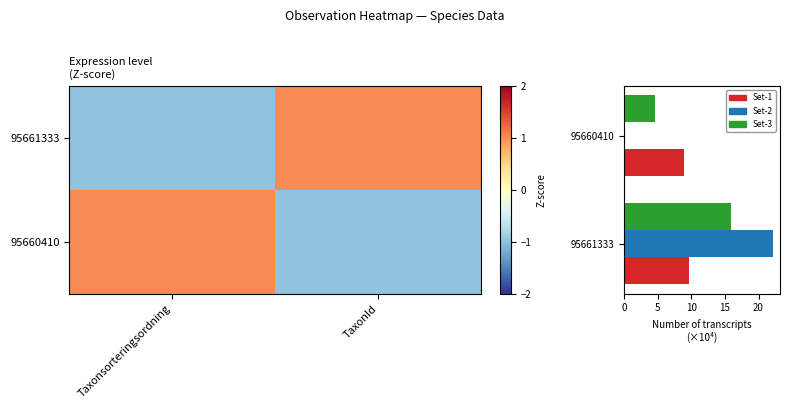

How many values in the Set-2 series are below 22?

1